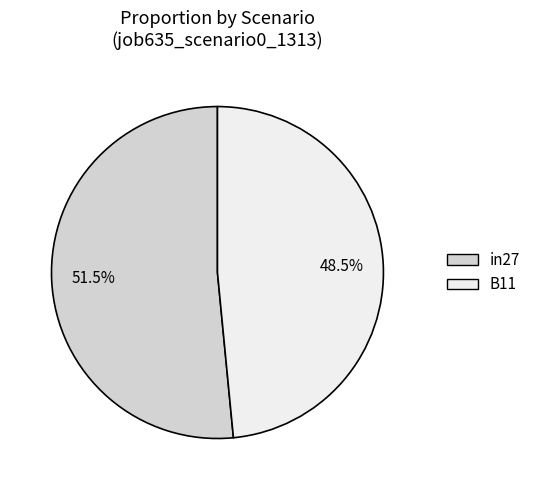

Does any single category account for the majority?

Yes